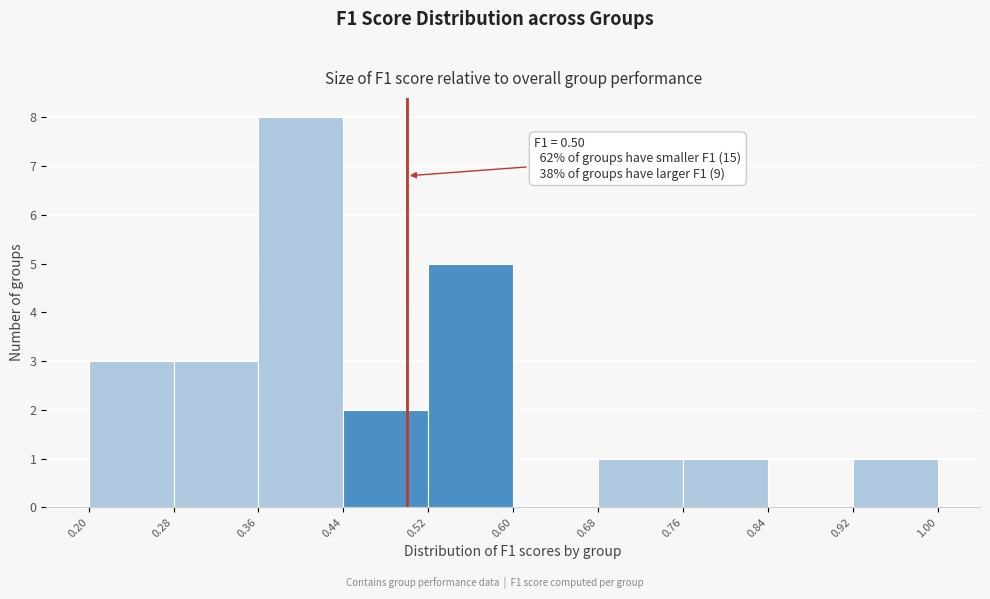

Which range on the x-axis has the tallest bar?

0.36 to 0.44